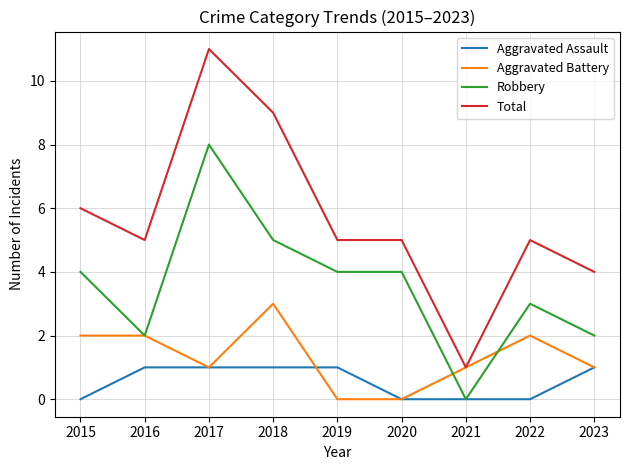

Which series has the widest spread of values?

Total